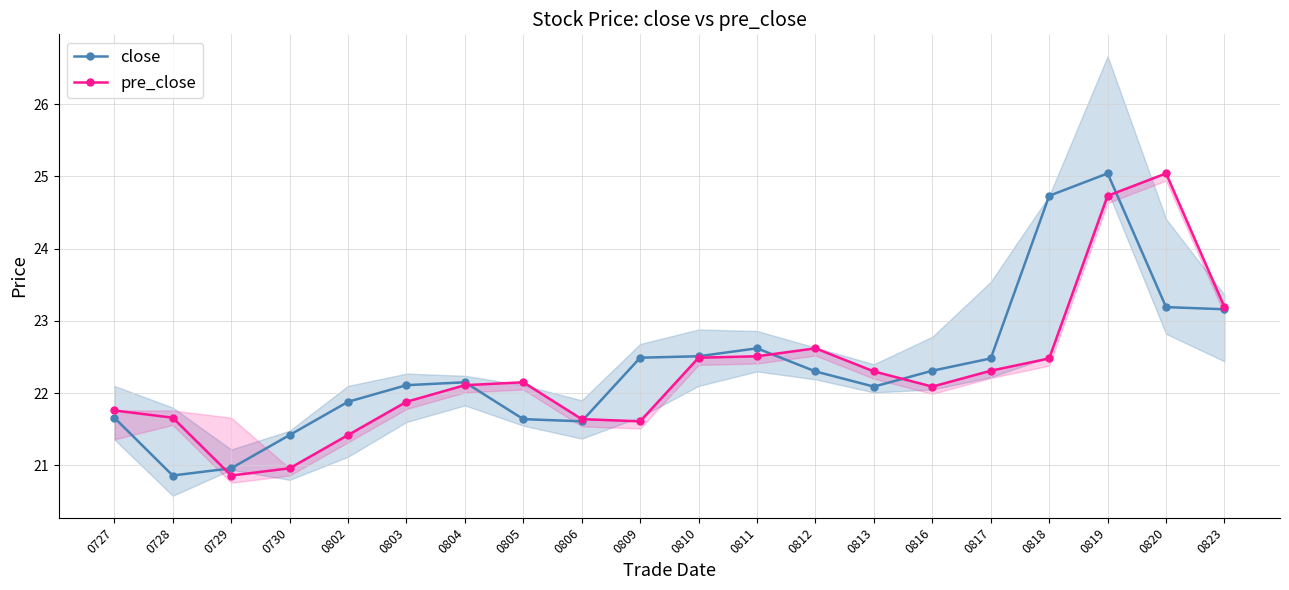

Rank the series by their maximum value, from highest to lowest.

close, pre_close